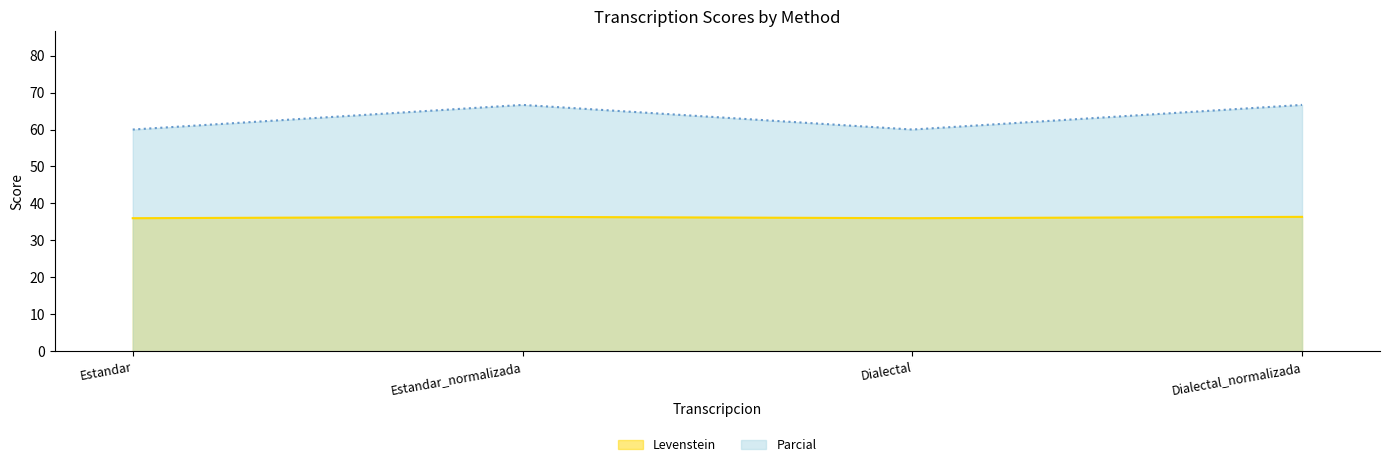

Is it true that Levenstein equals 36.0 at Dialectal?

True